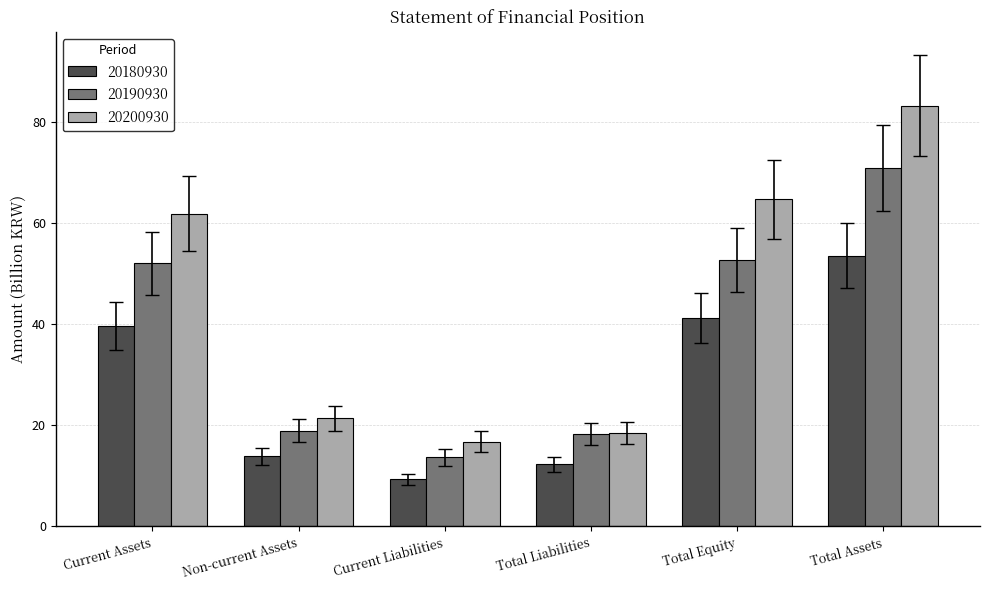

Reading left to right, extract all data points from this chart.

20180930: 39.7	13.9	9.3	12.3	41.3	53.6
20190930: 52.1	18.9	13.7	18.3	52.7	71.0
20200930: 61.9	21.4	16.8	18.5	64.8	83.3